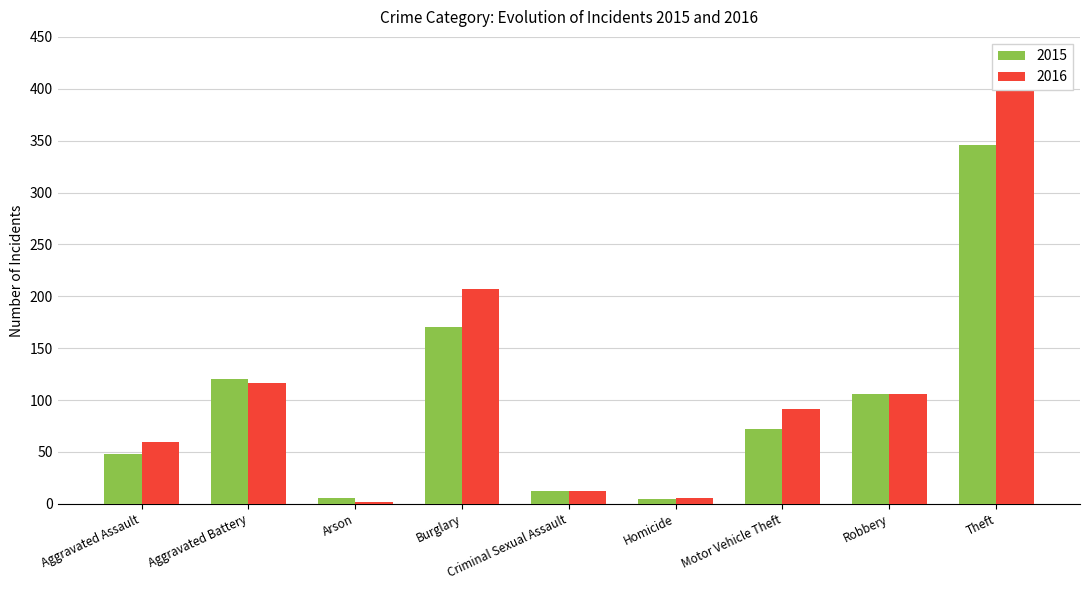

At which label does 2015 first exceed 72?

Aggravated Battery